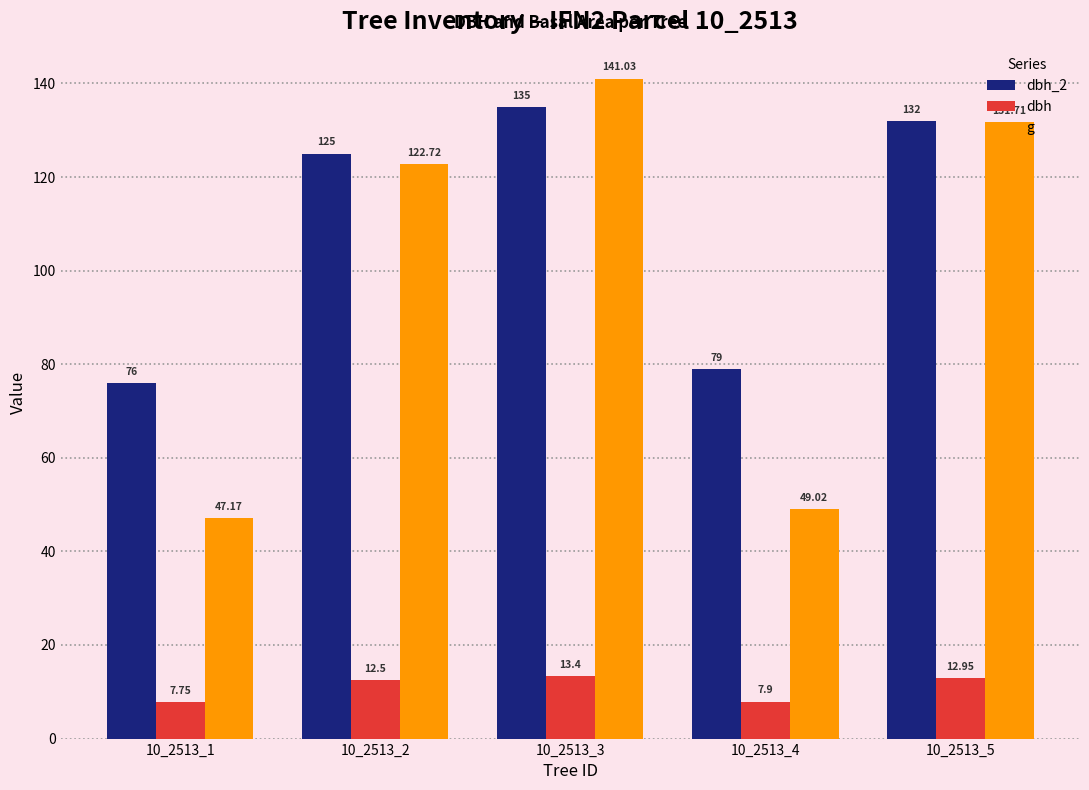

How many distinct data groups are displayed?

3